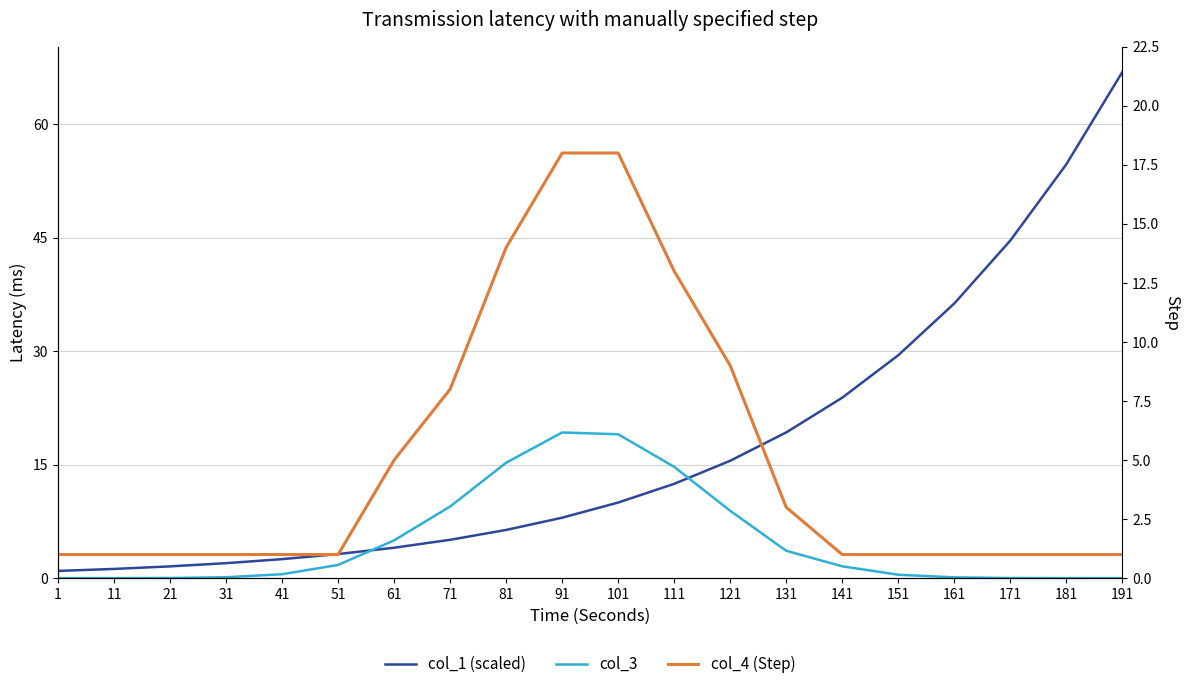

Where do col_4 (Step) and col_3 first cross each other?

41 and 51